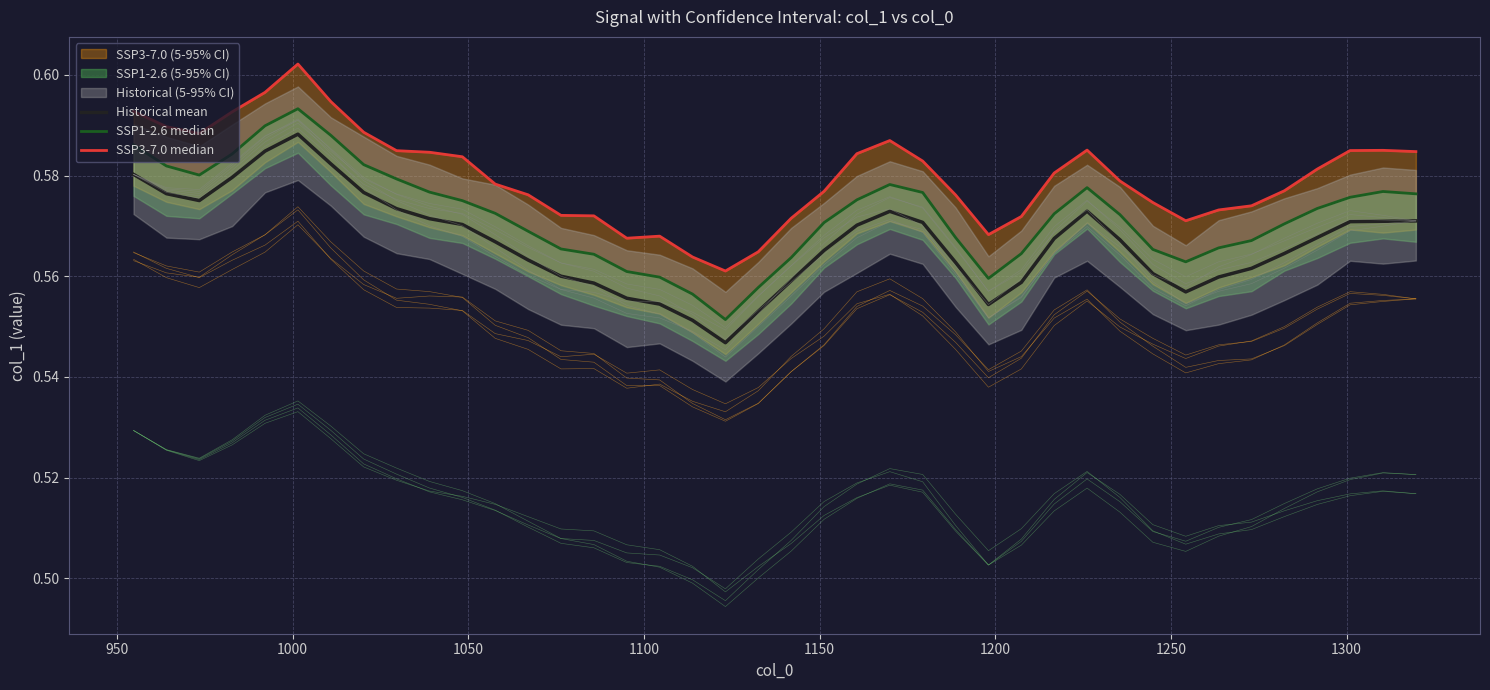

The SSP3-7.0 median series shows 0.9 at 23. True or false?

False